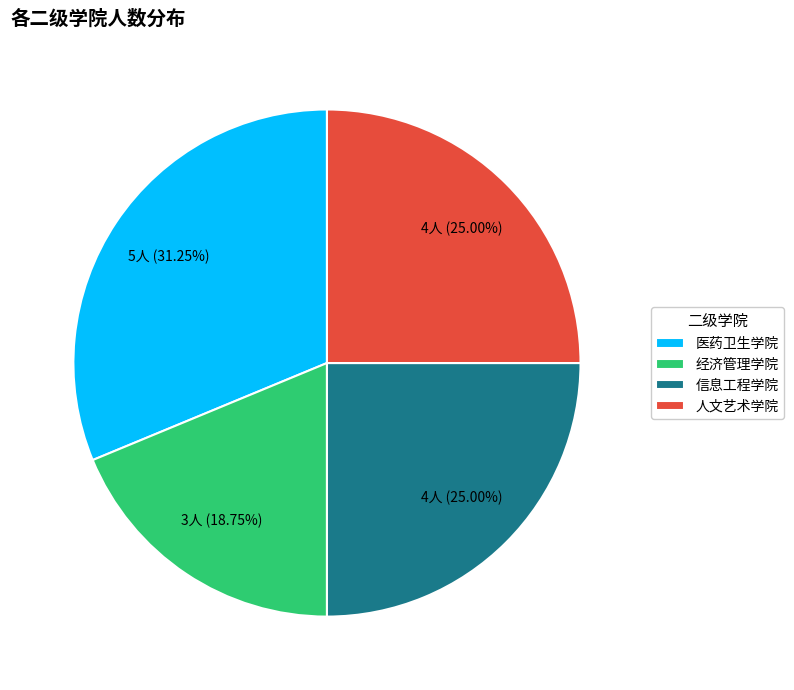

Approximately how many times larger is the value at 信息工程学院 compared to 人文艺术学院?

1.0